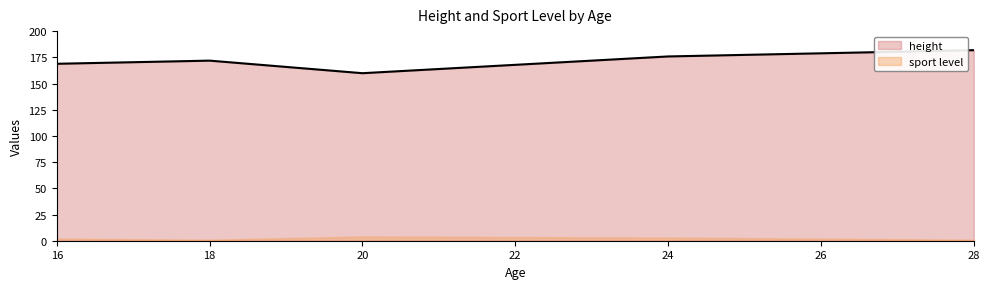

Which has a higher value, 16 or 28?

28